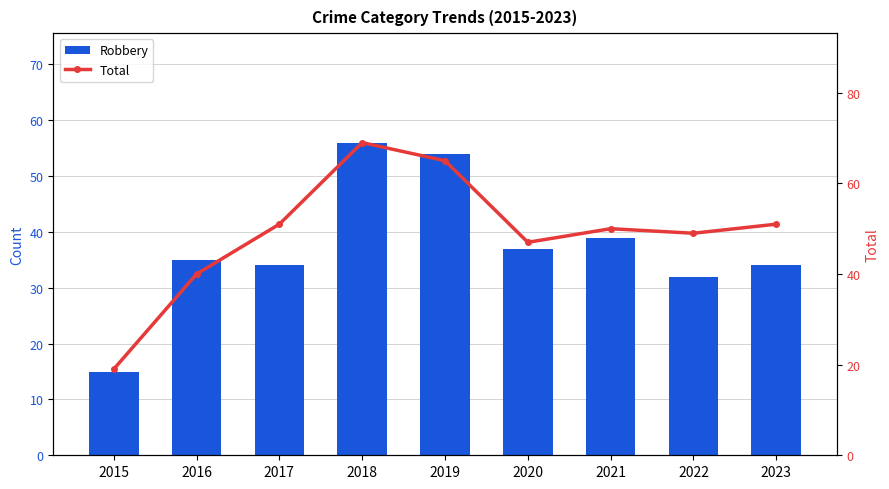

Which series has the largest range (max minus min)?

Total